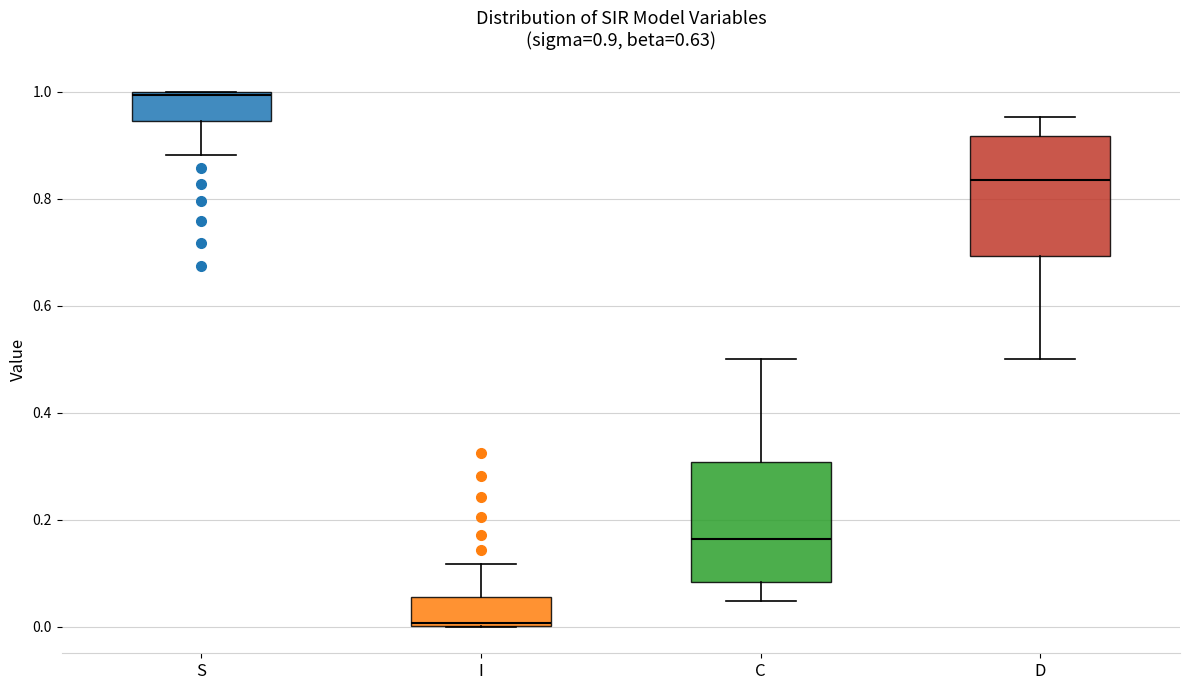

Which box's median line is the lowest?

I